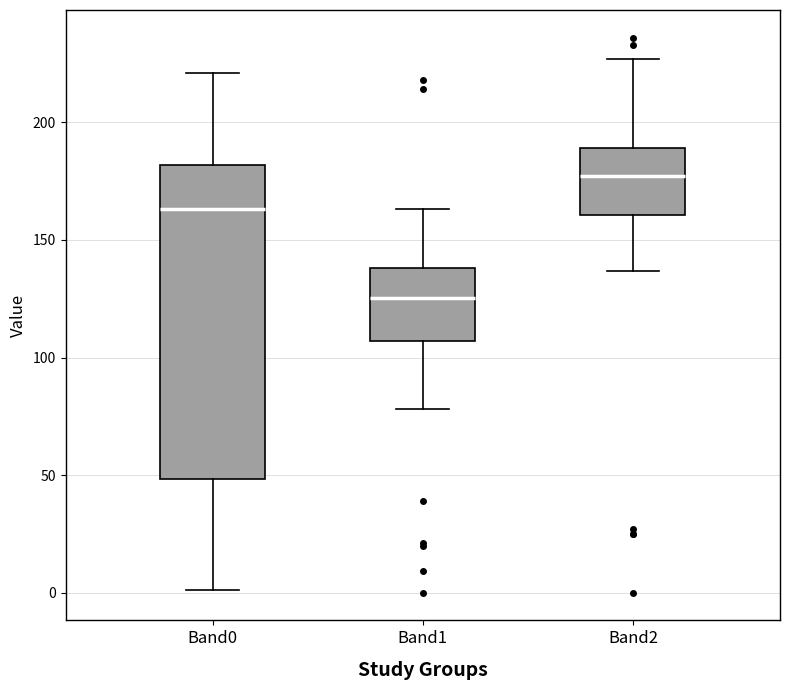

Where does the upper whisker of the box for Band1 end on the y-axis? The values are not printed on the chart, so give them approximately, as read against the axis.

165